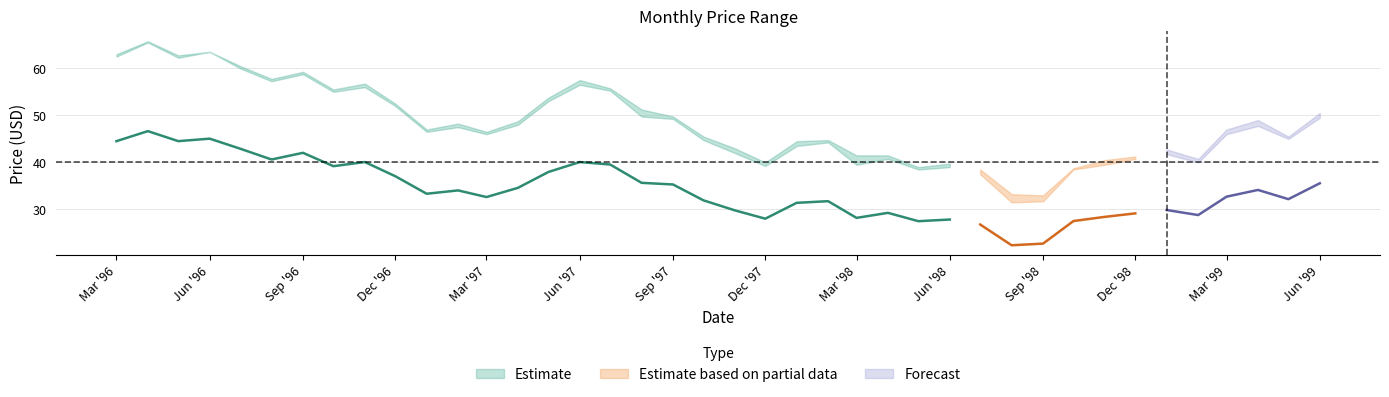

True or false: Low and High cross at least once.

False